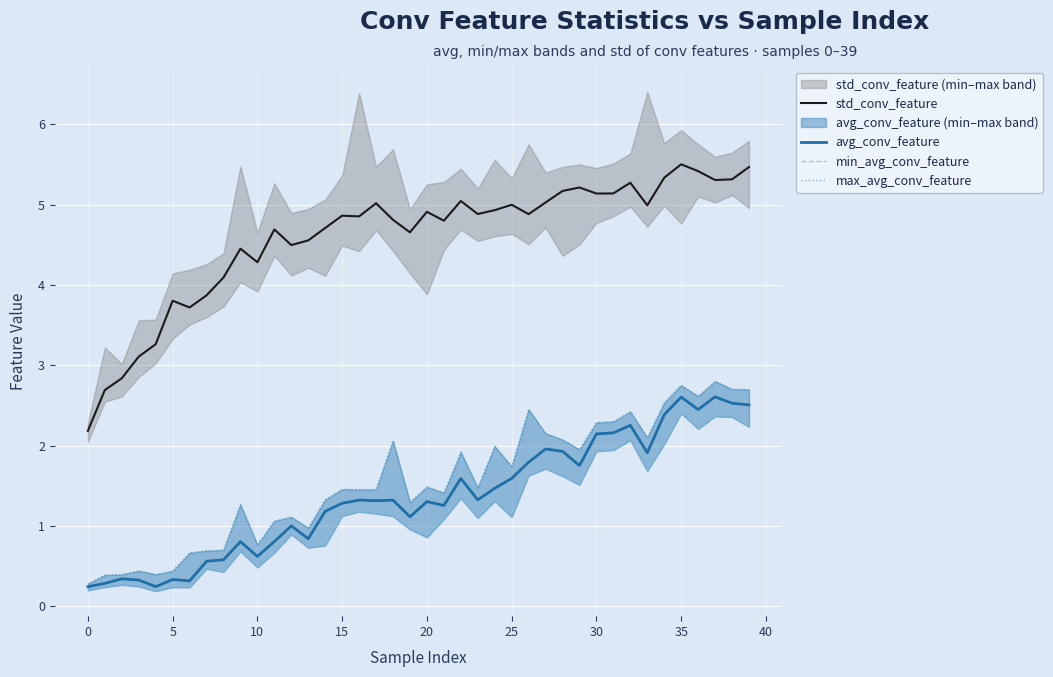

Is this an area chart (filled region under the line)?

No